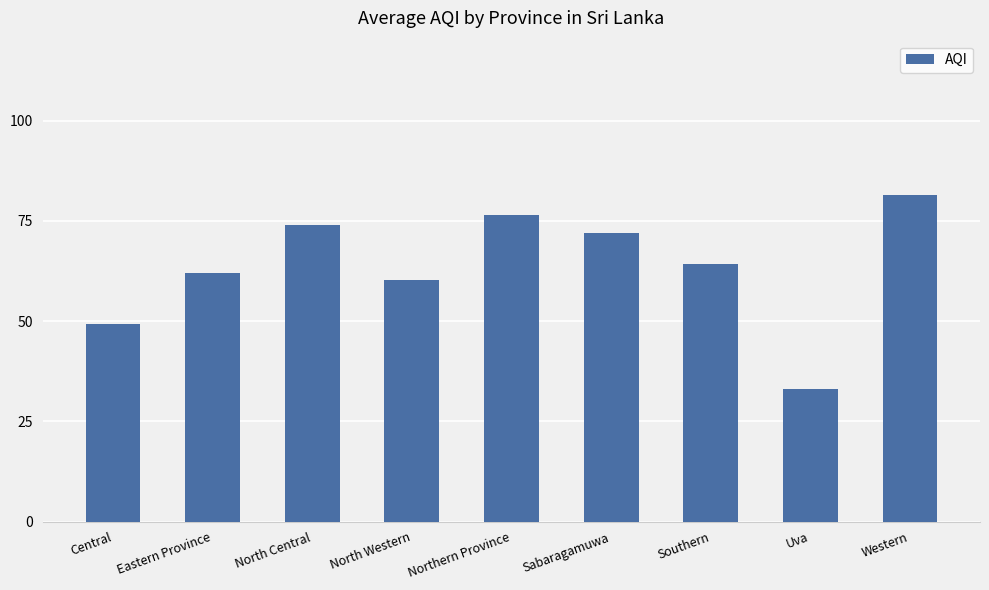

Rank the categories by value from highest to lowest.

Western, Northern Province, North Central, Sabaragamuwa, Southern, Eastern Province, North Western, Central, Uva